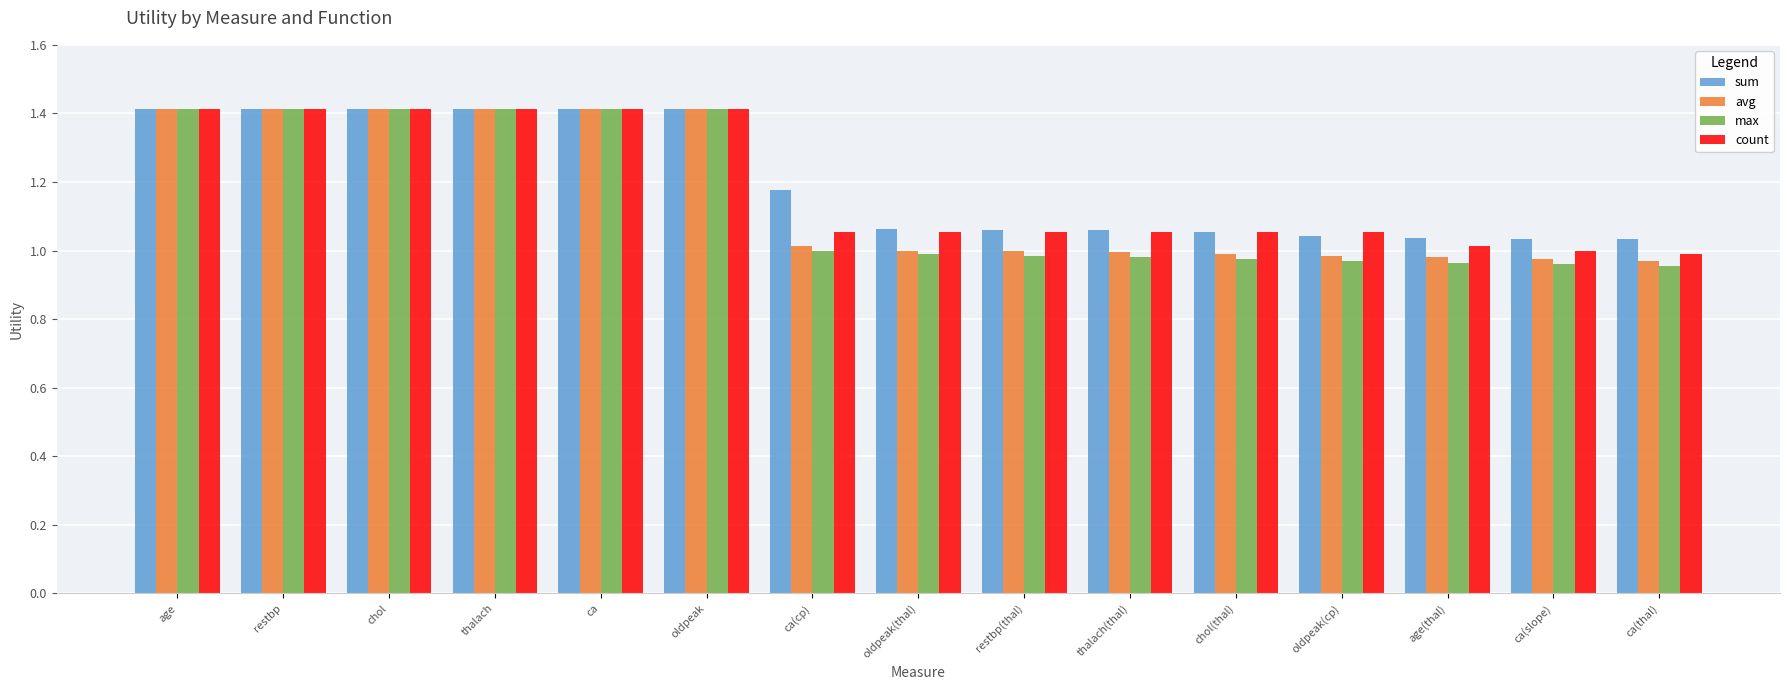

What is the approximate value of avg at restbp?

1.4